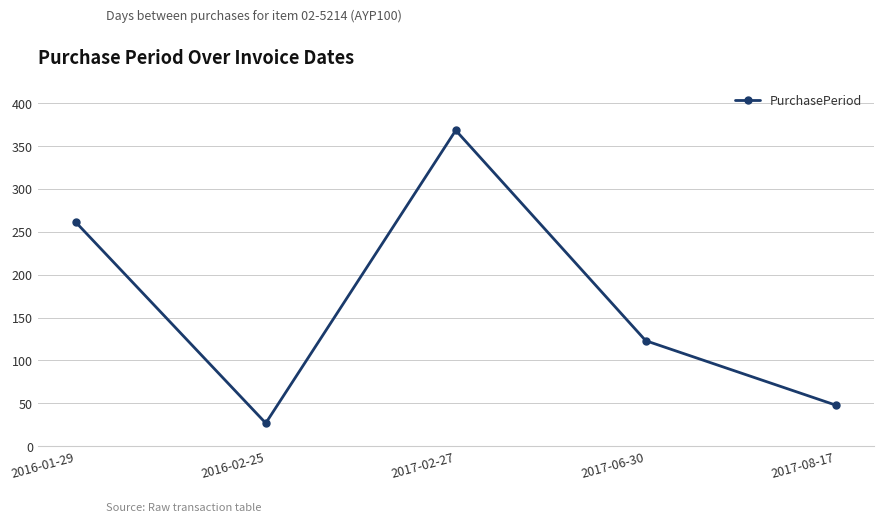

Reading left to right, extract all data points from this chart.

261	27	368	123	48